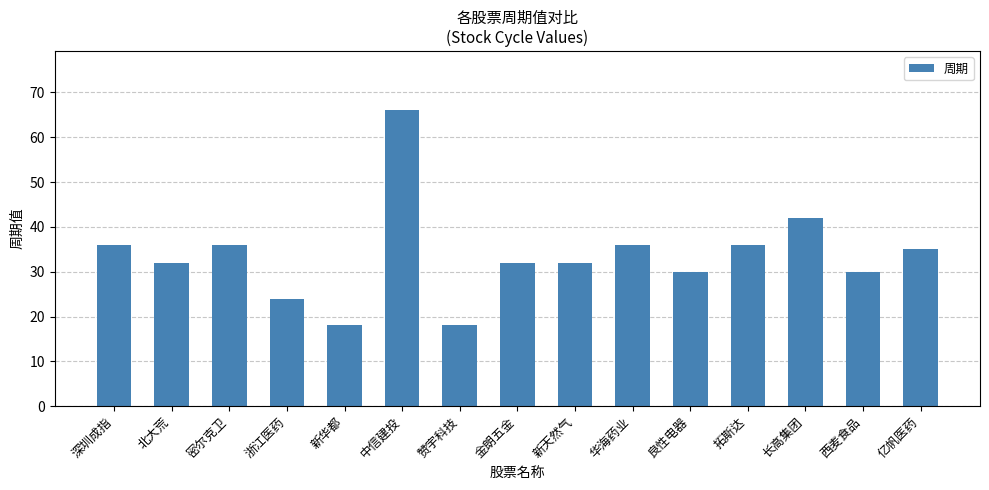

What is the sum of the values at 长高集团 and 亿帆医药?

77